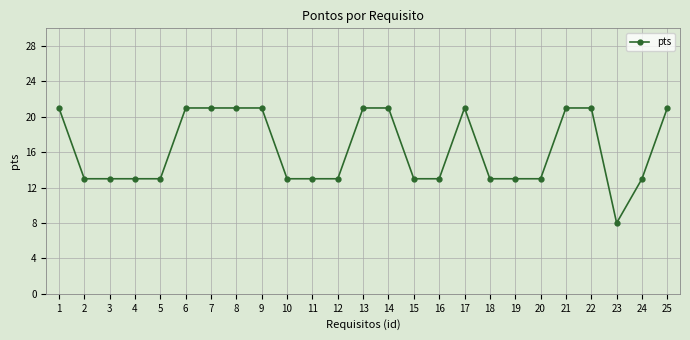

What is the ratio of the value at 12 to the value at 21?

0.6